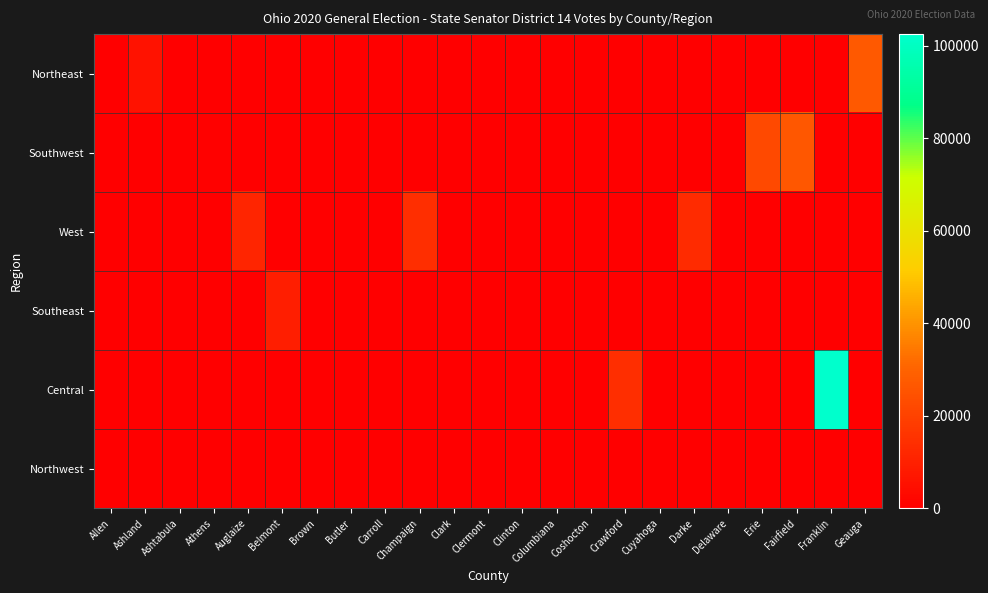

What is the spread (max minus min) of values at Auglaize?

11251